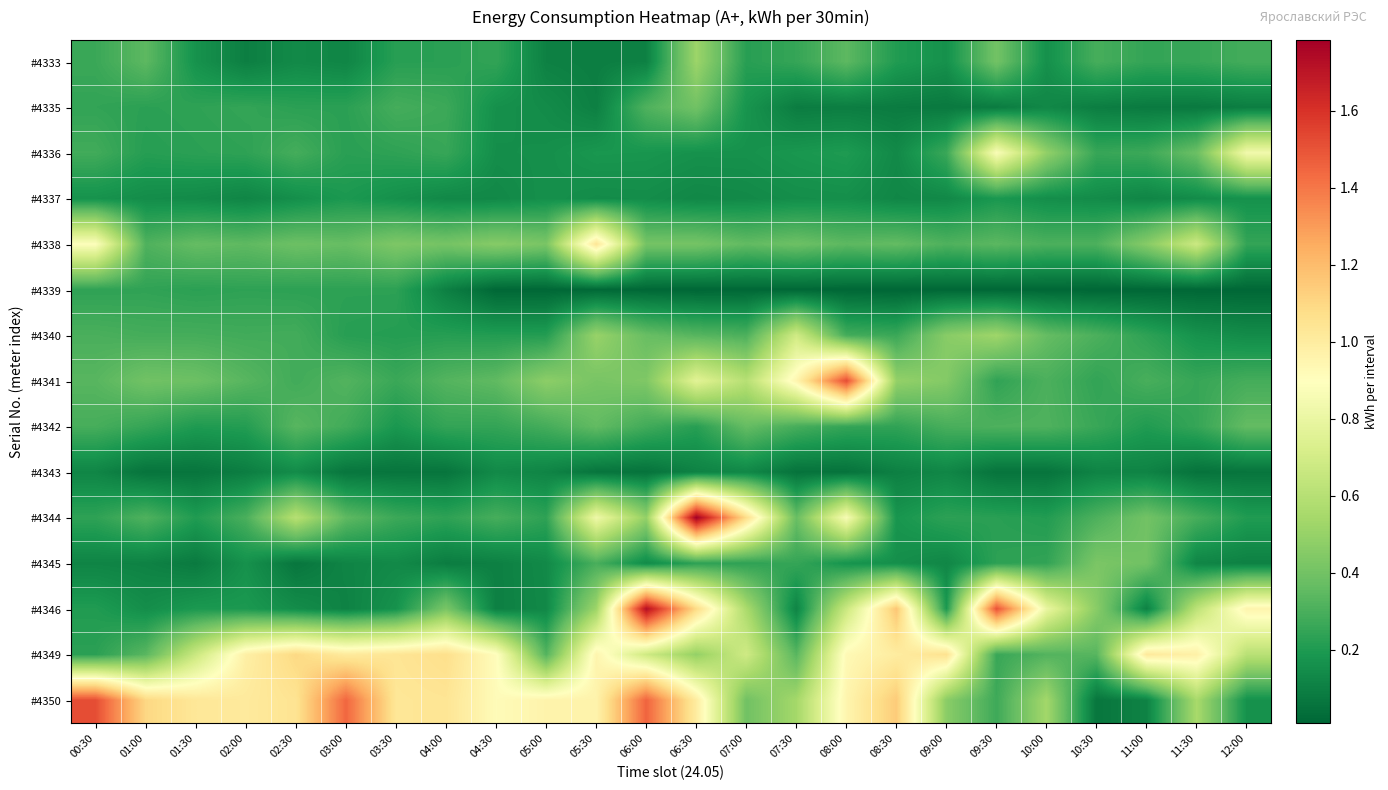

Between 02:00 and 08:30, which is larger?

08:30